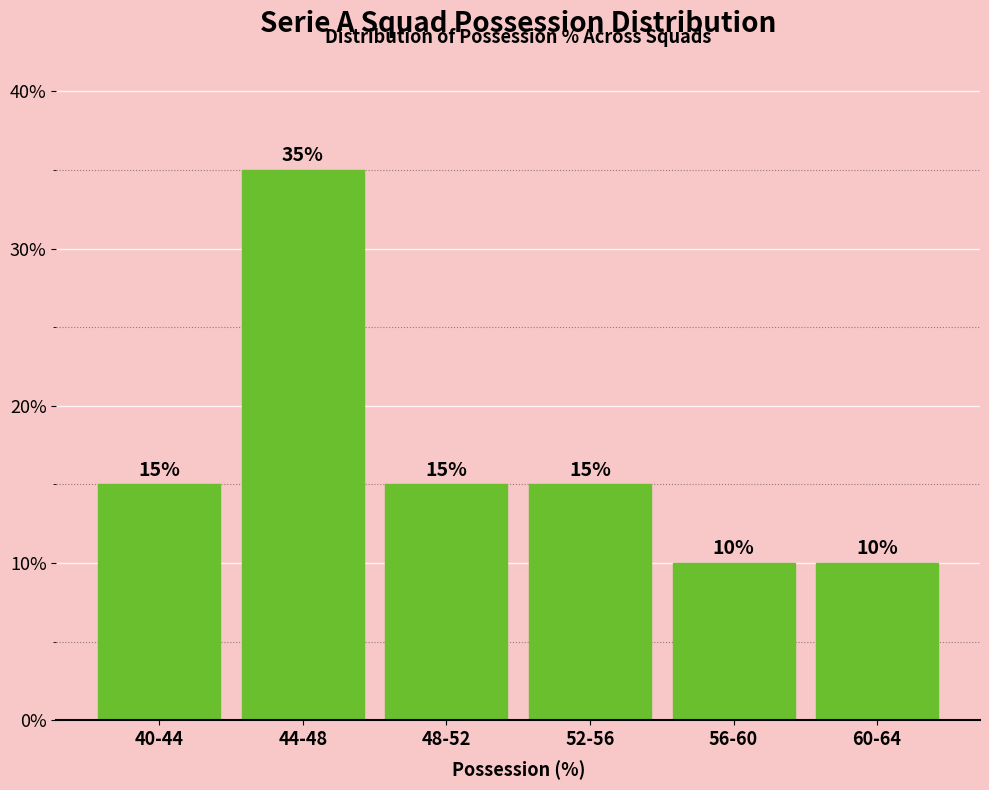

Reading left to right, list all the values displayed in this chart.

15	35	15	15	10	10